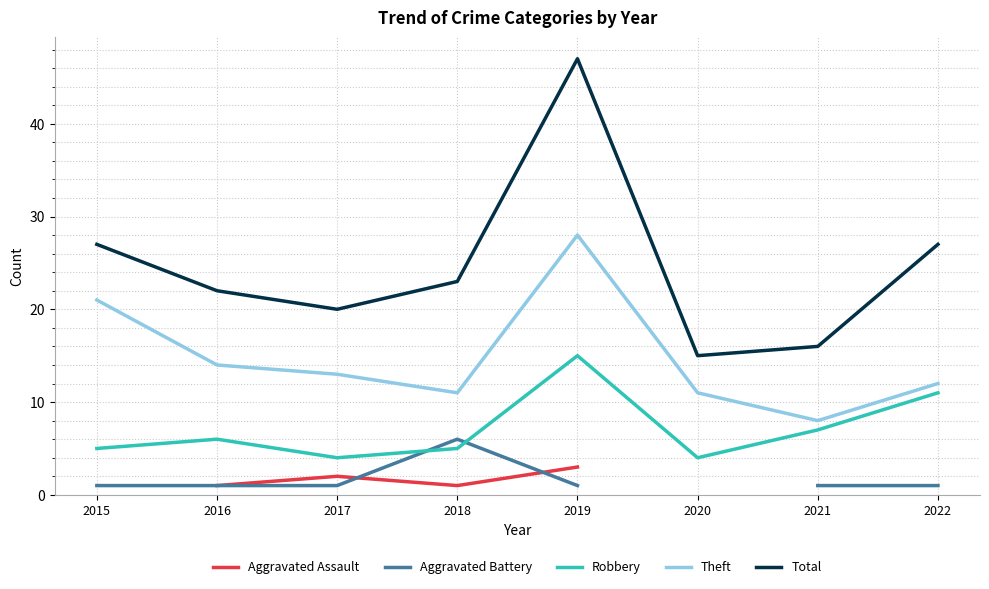

At which category does Total reach its first local peak?

2019